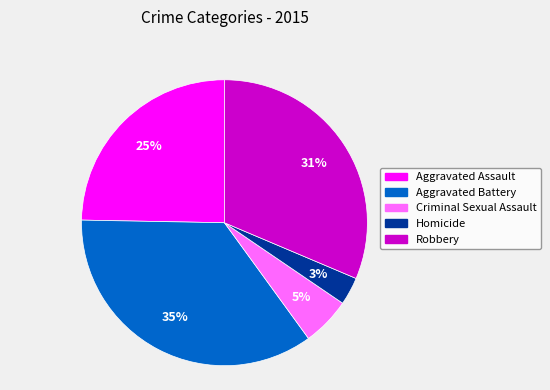

What percentage is the Aggravated Battery slice, to the nearest percent?

35%